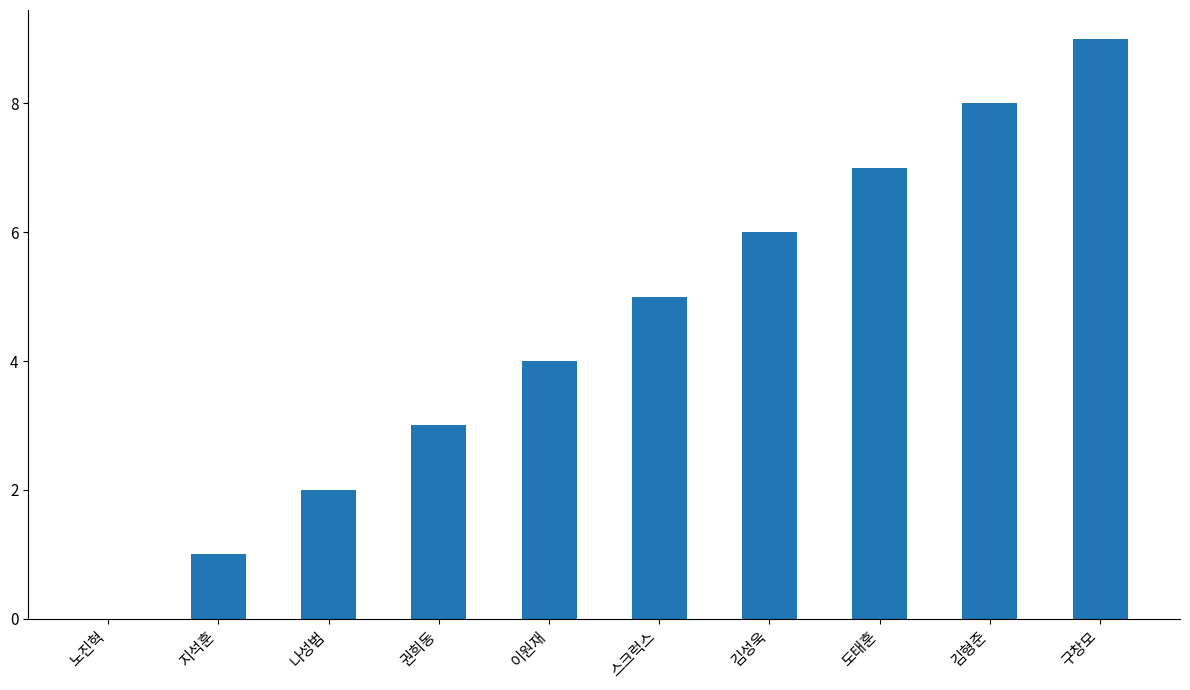

Which category has the highest value across all series?

구창모